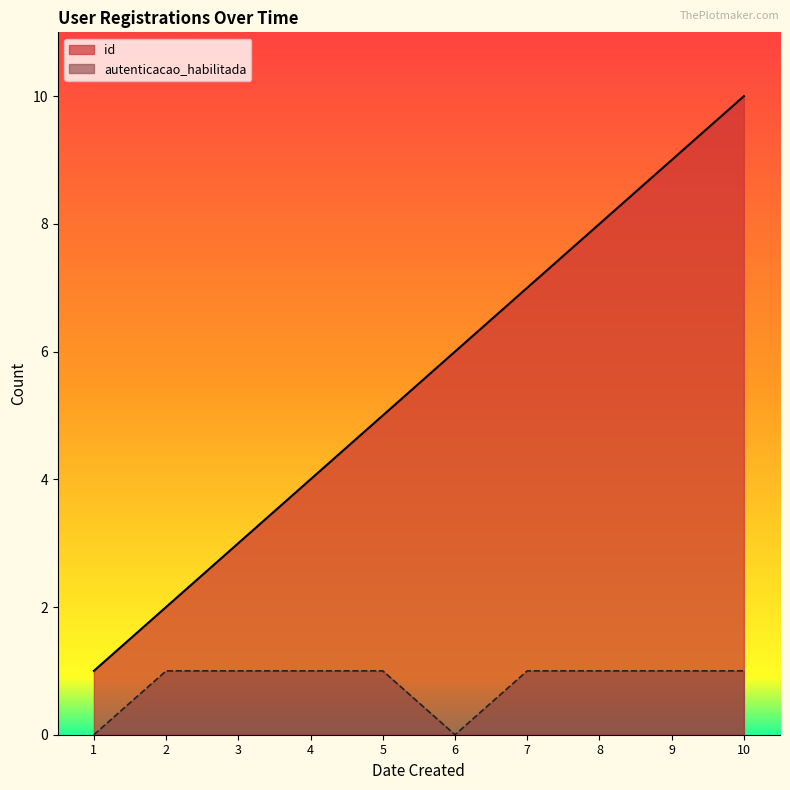

True or false: autenticacao_habilitada and id intersect in this chart.

False